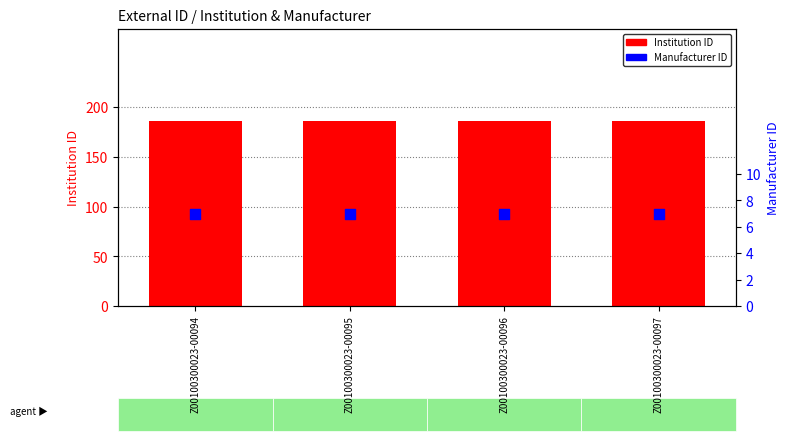

What is the total value across all series at Z00100300023-00096?

193